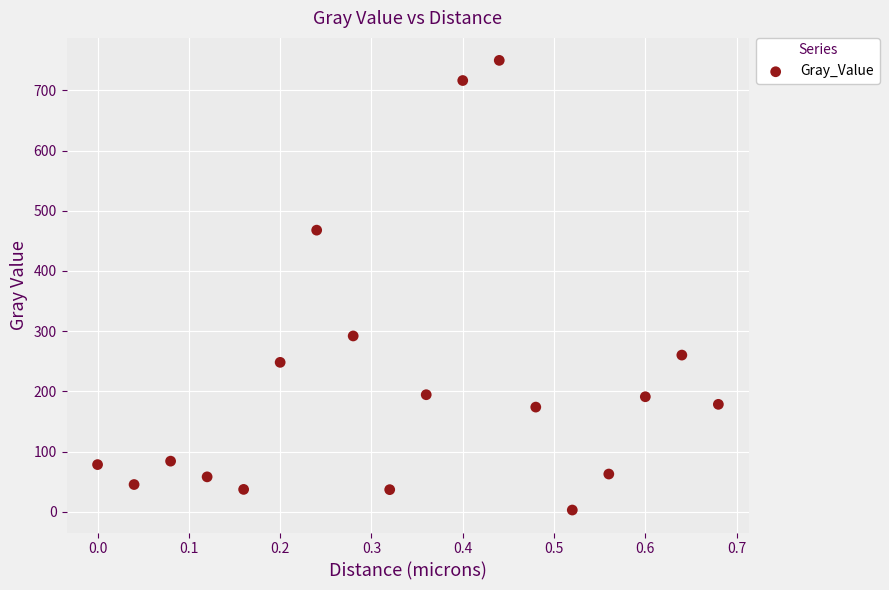

What is the range of X values (max minus min)?

0.7